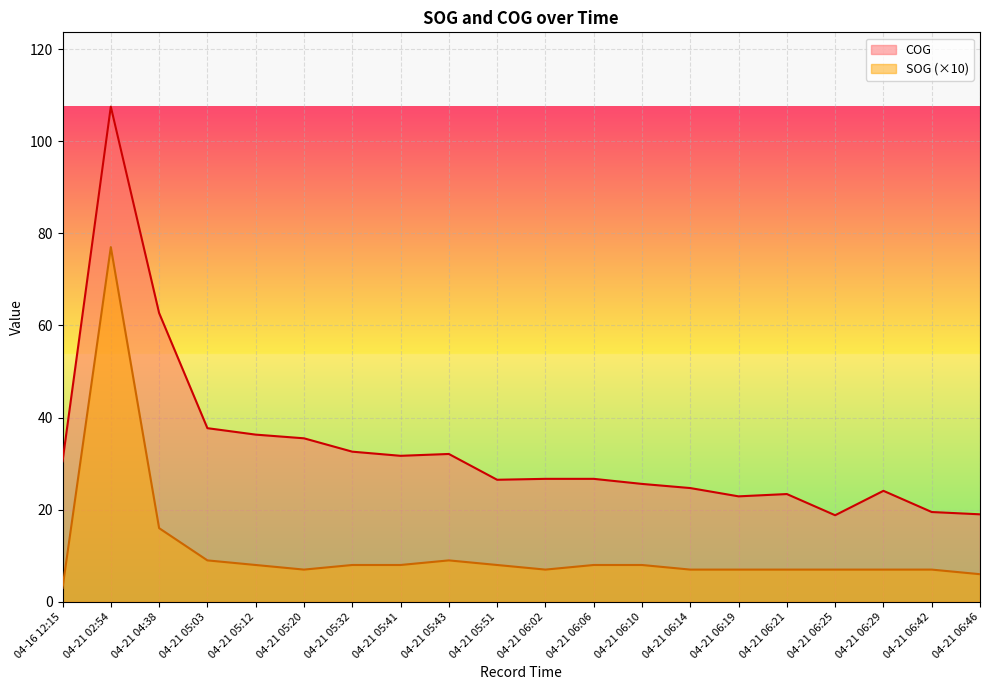

Count the number of categories in the chart.

20